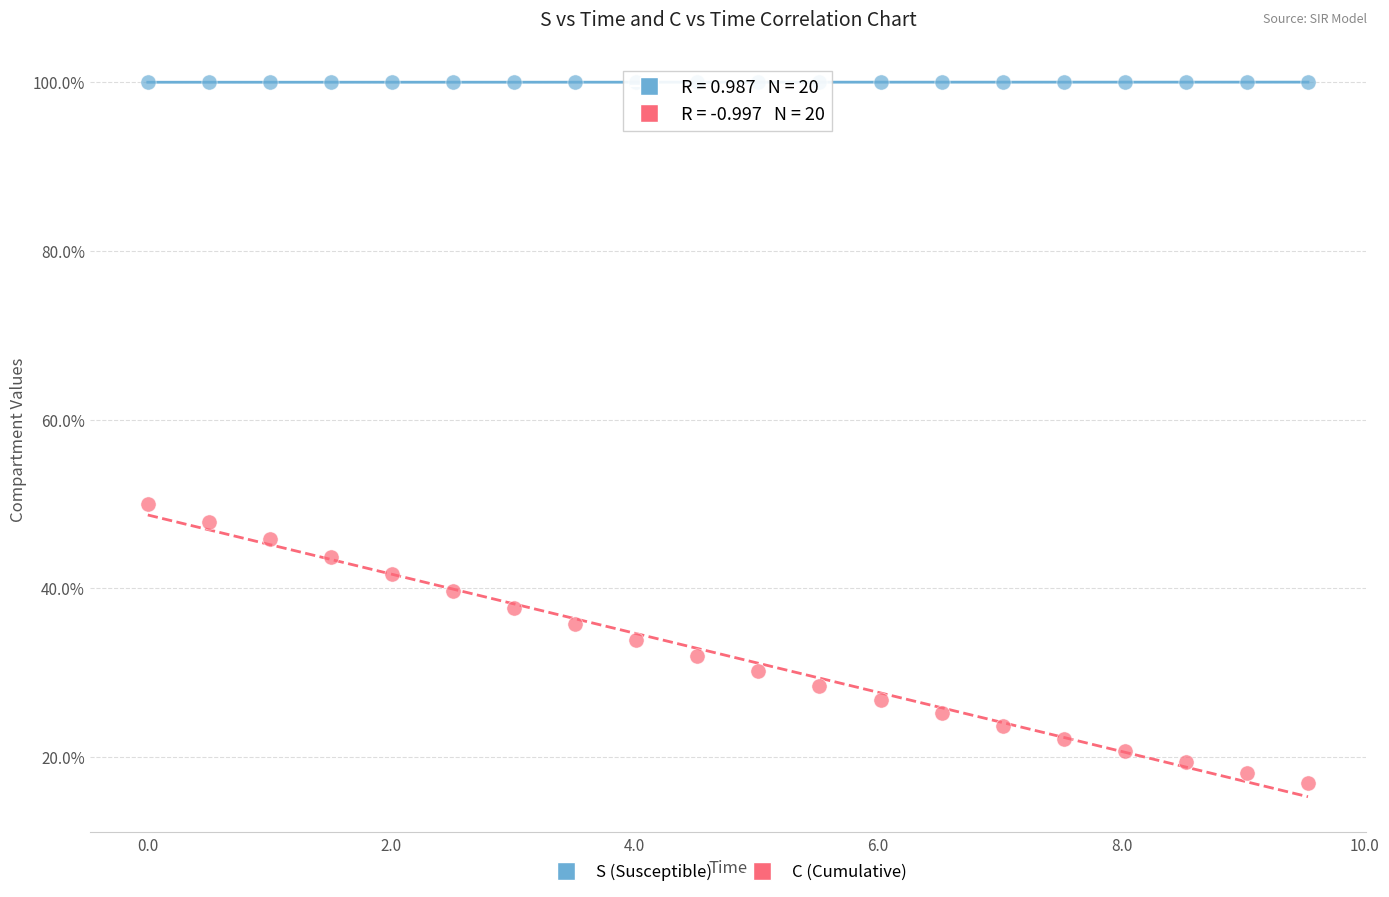

Which series contains the highest Y value?

S (Susceptible)